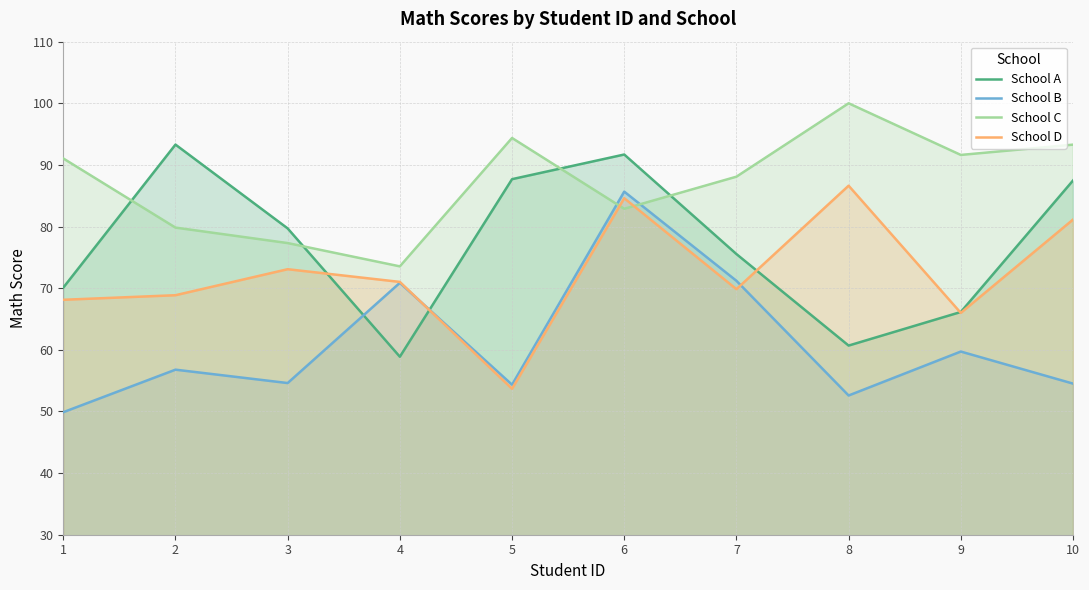

Which label corresponds to the largest value in the chart?

8